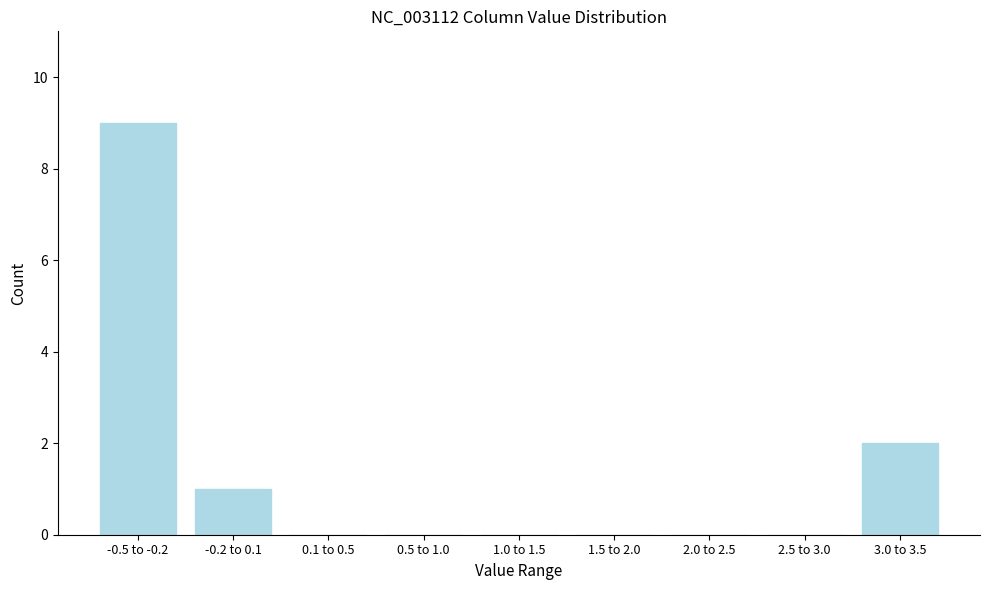

Reading left to right, transcribe all the data shown in this chart.

-0.5 to -0.2=9	-0.2 to 0.1=1	0.1 to 0.5=0	0.5 to 1.0=0	1.0 to 1.5=0	1.5 to 2.0=0	2.0 to 2.5=0	2.5 to 3.0=0	3.0 to 3.5=2